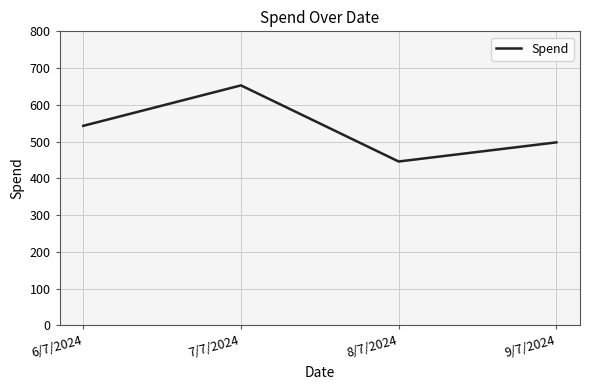

What is the approximate value at 6/7/2024, to the nearest 5?

545